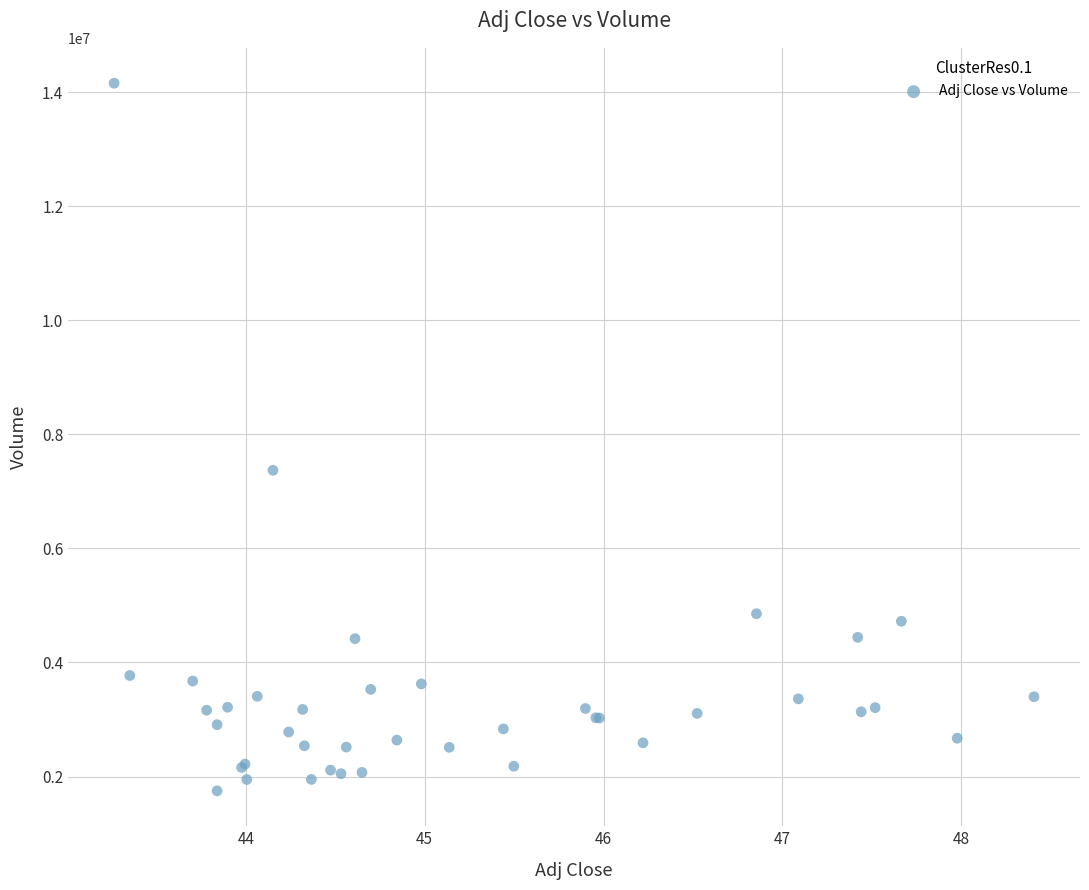

What Y value in the scatter plot is closest to 7952050?

7369400